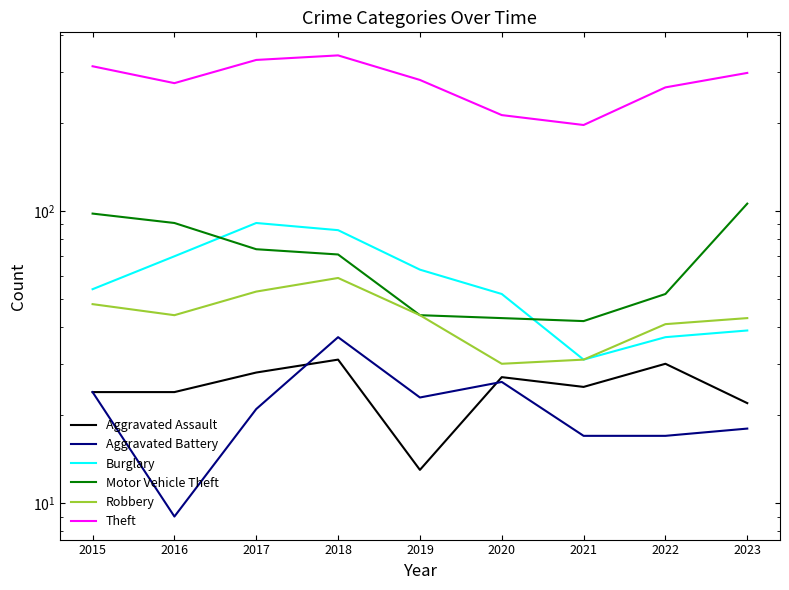

What is the difference between the highest and lowest values at 2016?

265